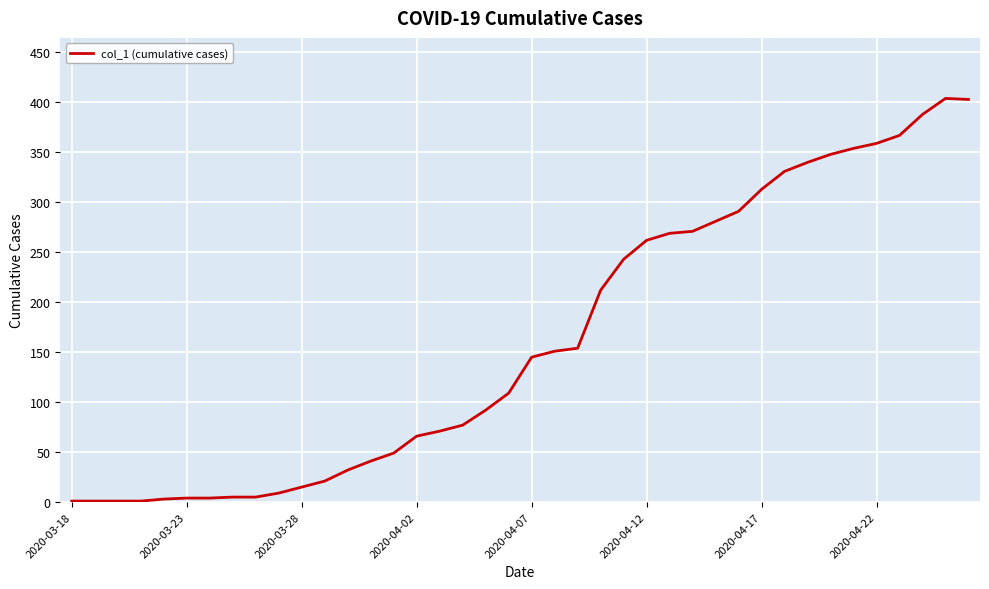

What is the maximum value shown in the chart?

404